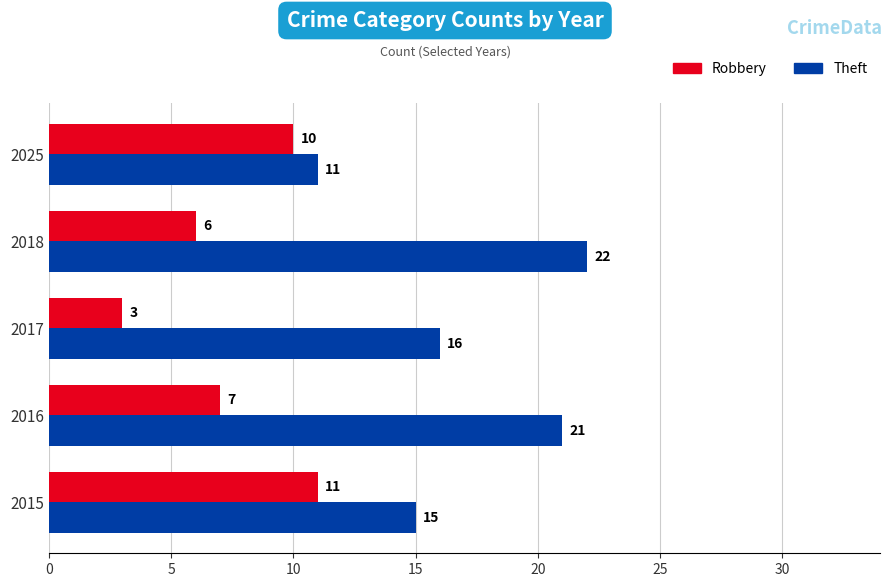

True or false: Robbery has a value of 16 at 2025.

False